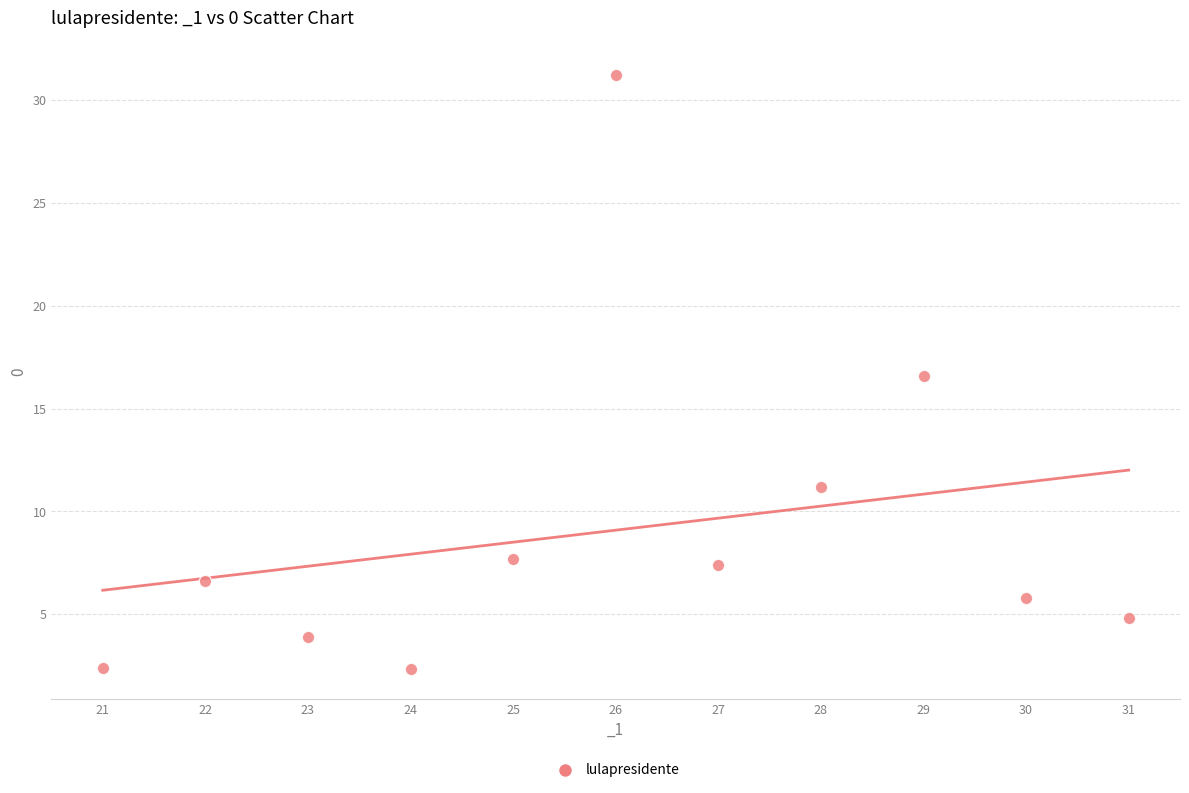

What Y value in the scatter plot is closest to 16?

16.6